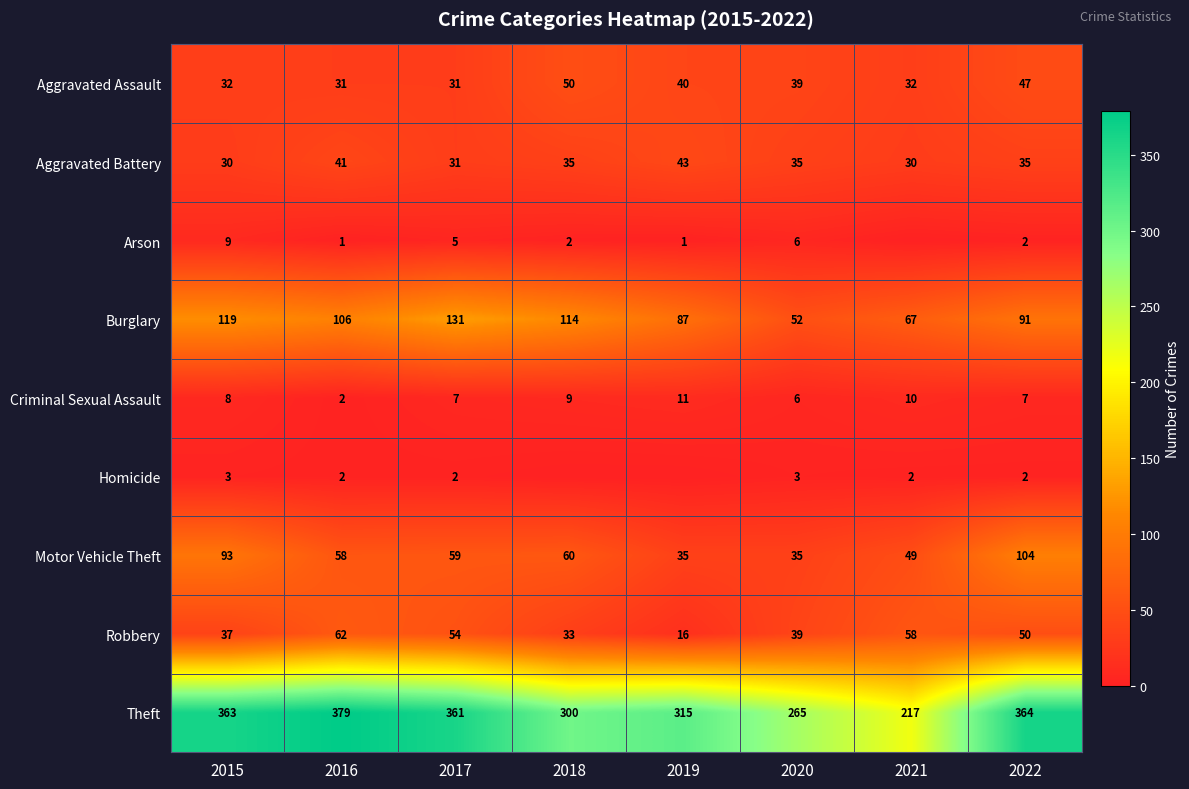

At which category does the chart reach its peak across all series?

2016